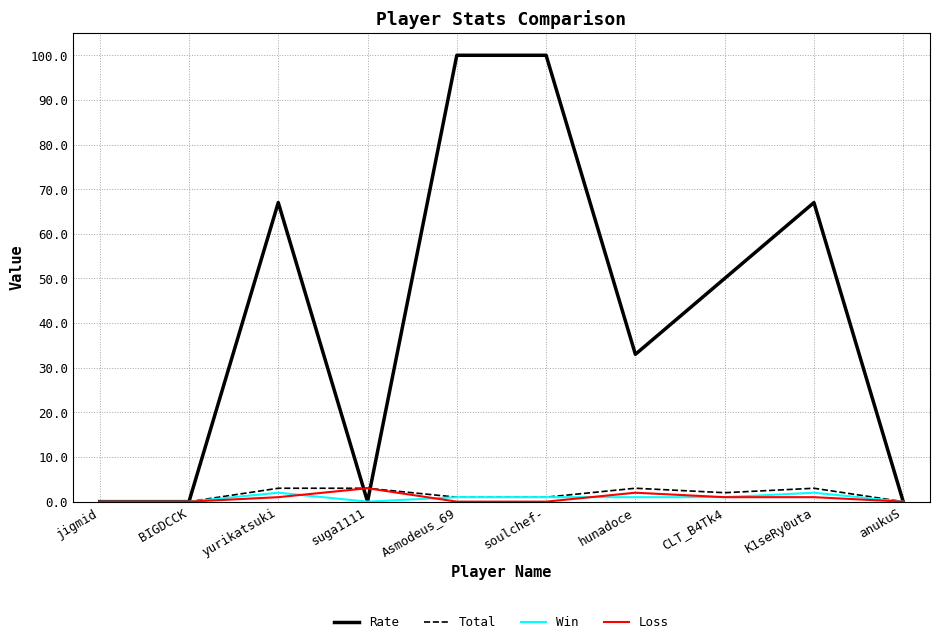

Reading right to left, transcribe all the data shown in this chart.

Rate: 0	67	50	33	100	100	0	67	0	0
Total: 0	3	2	3	1	1	3	3	0	0
Win: 0	2	1	1	1	1	0	2	0	0
Loss: 0	1	1	2	0	0	3	1	0	0